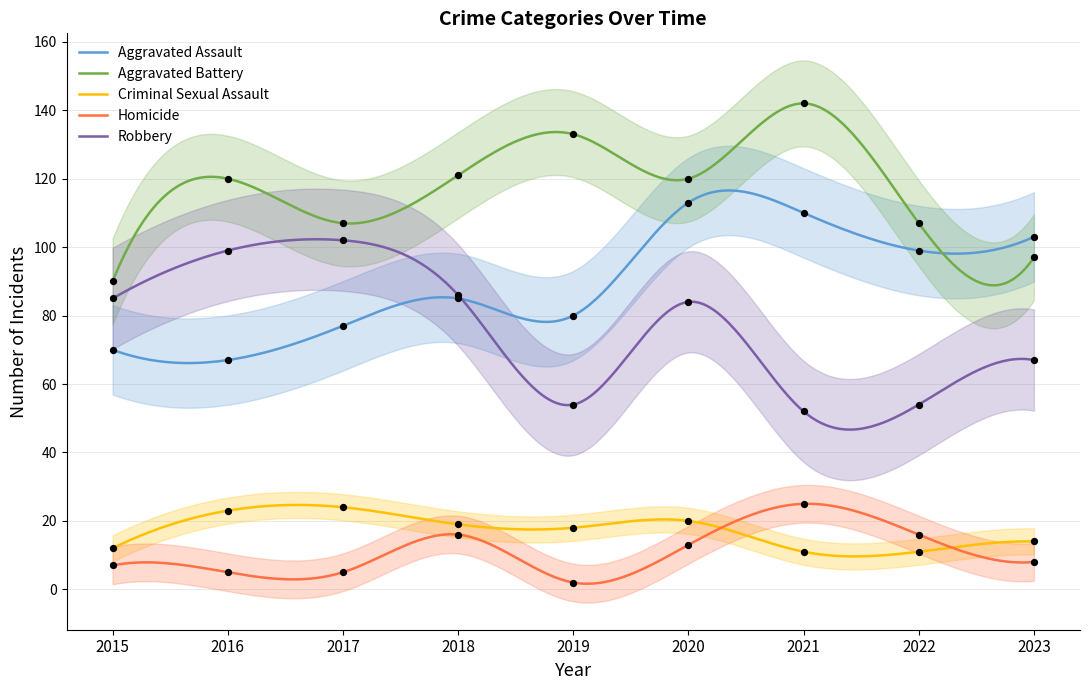

Is the value of Aggravated Assault at 2018 greater than the value of Criminal Sexual Assault at 2017?

Yes